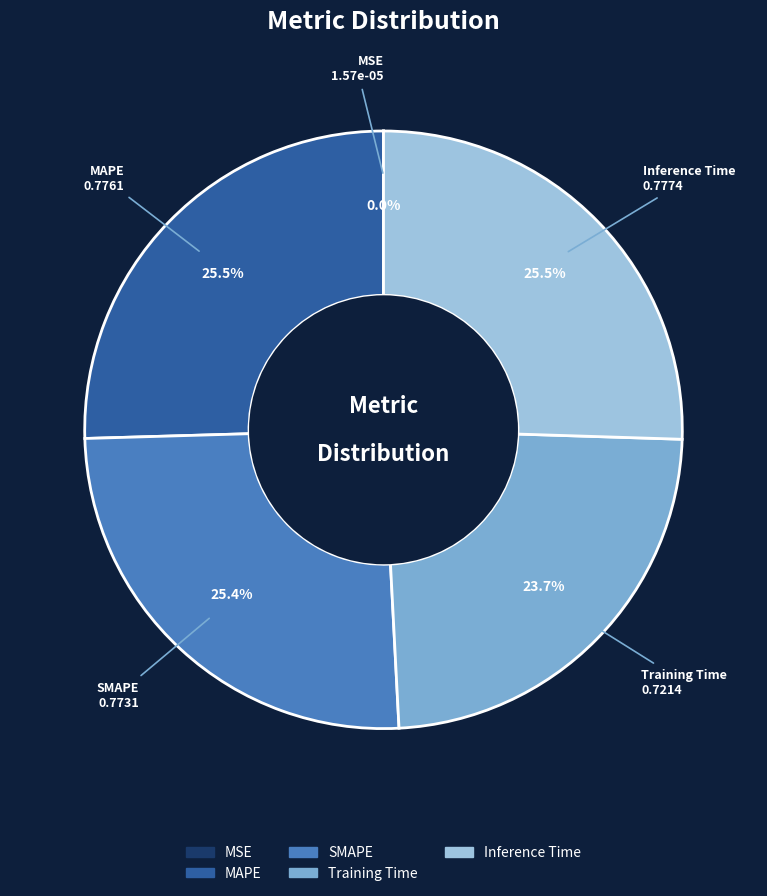

Does SMAPE represent more than half of the total?

No